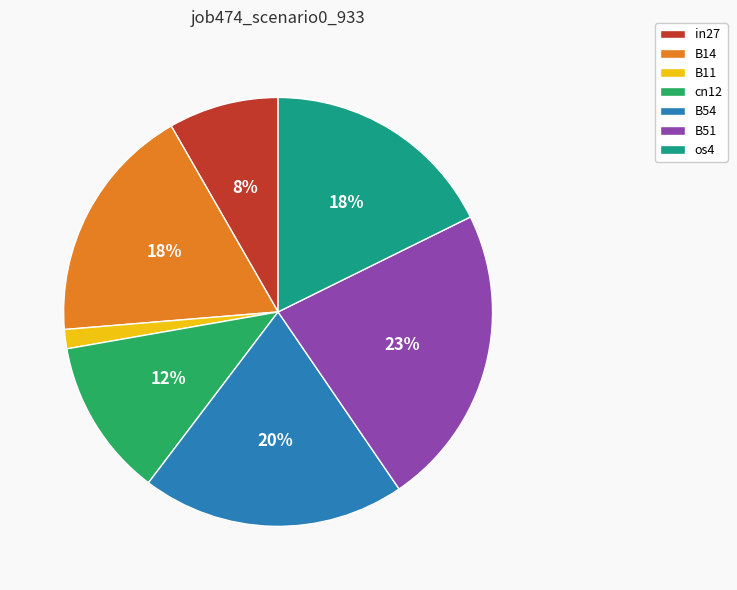

Do B54 and B51 together represent more than half of the pie?

No